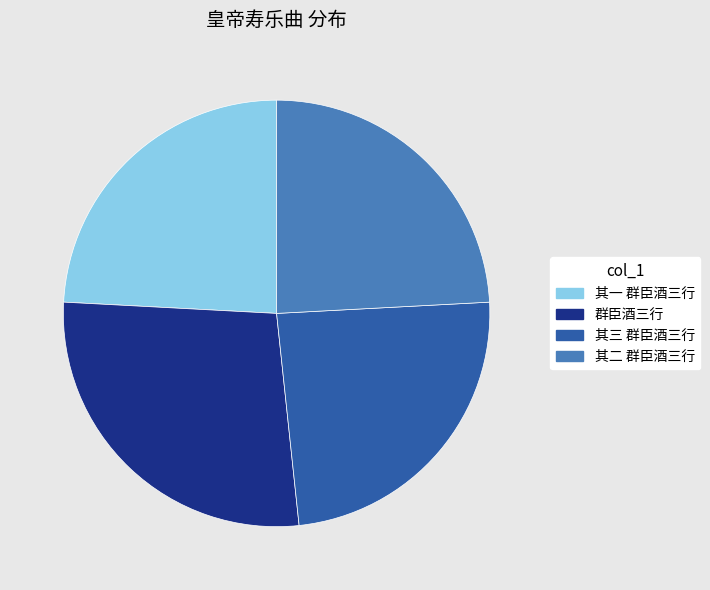

Is there a majority slice in this chart?

No